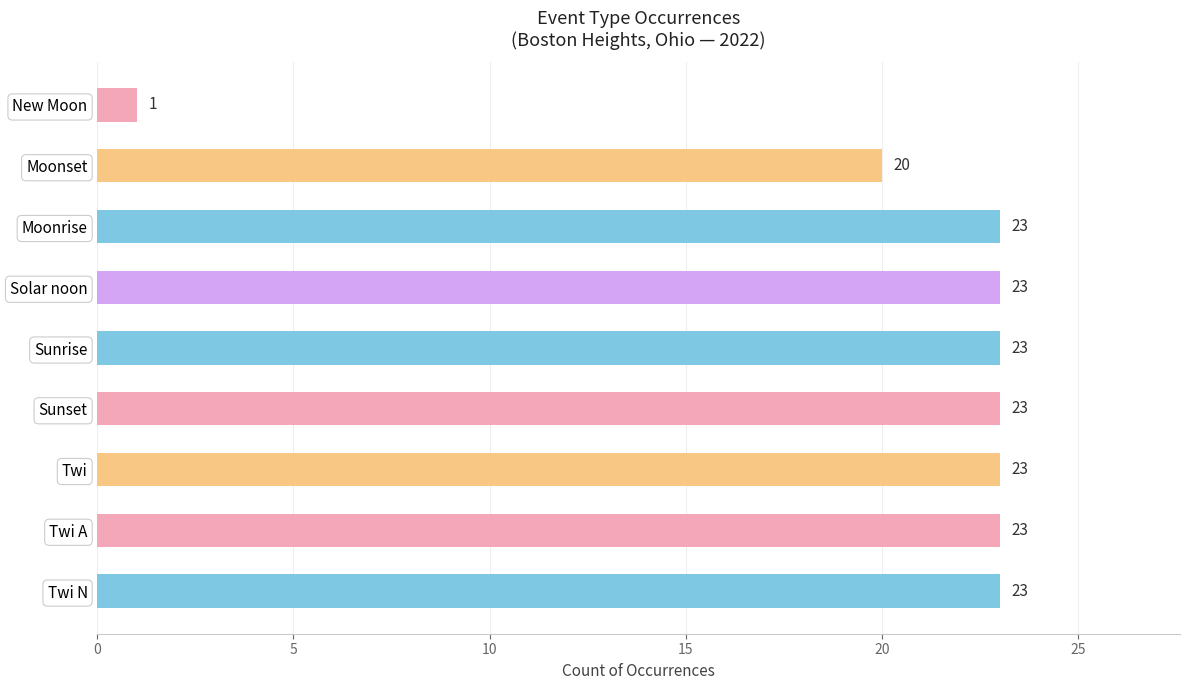

Approximately how many times larger is the value at Moonset compared to Moonrise?

0.9